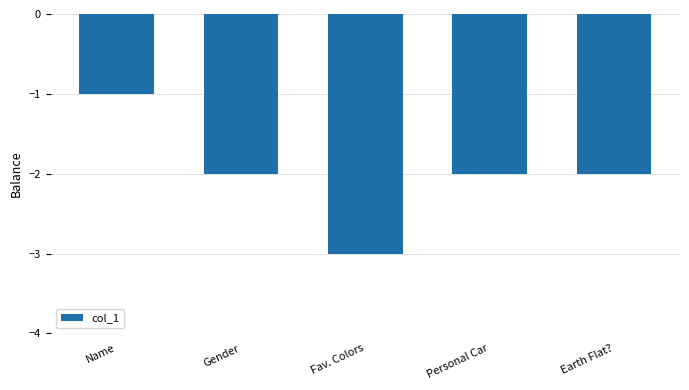

How many data points are less than -2?

1